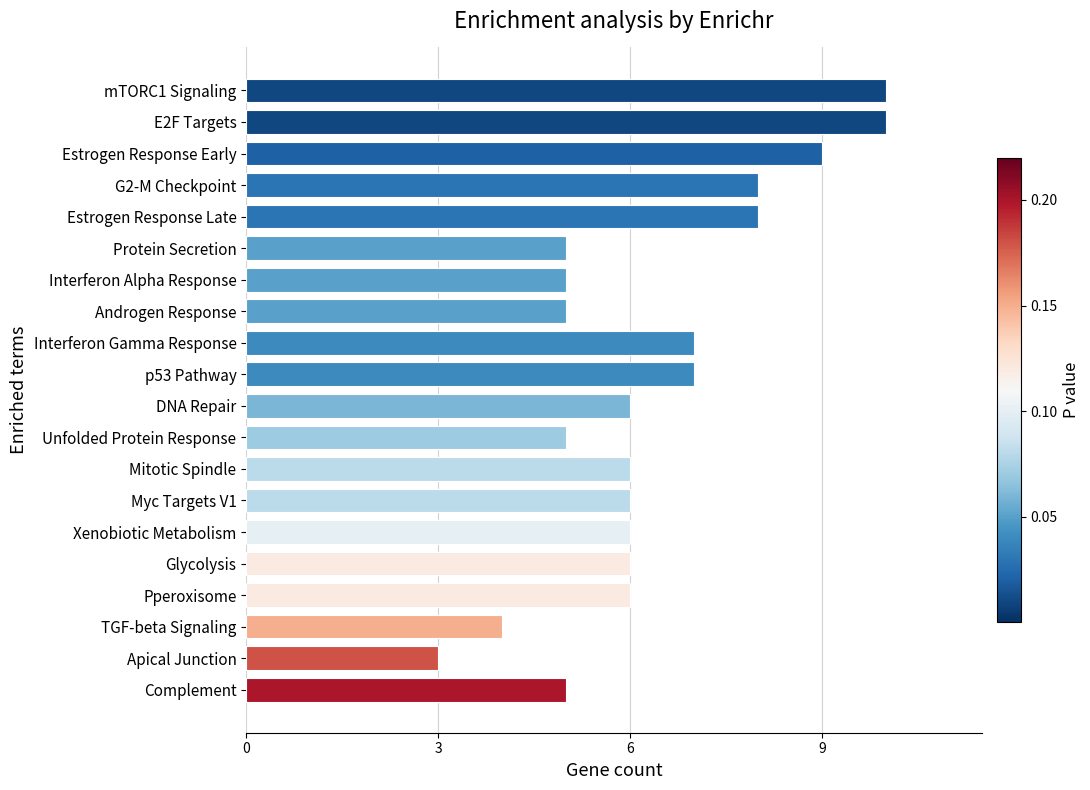

Read the value at Mitotic Spindle.

6